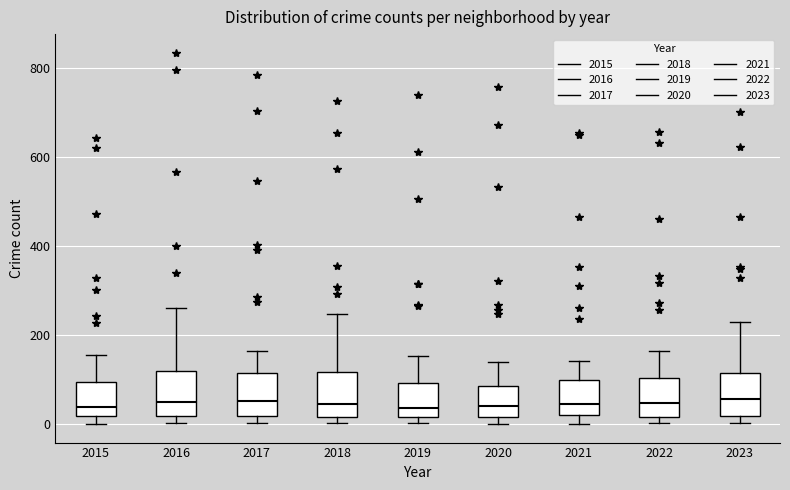

Reading left to right, transcribe this box plot: for each box, give where its median line is, the range the box spans, and where its two whiskers end, as read against the y-axis. The values are not printed on the chart, so give them approximately, as read against the axis.

2015: median 40, box 20 to 100, whiskers 0 to 160
2016: median 60, box 20 to 120, whiskers 0 to 260
2017: median 60, box 20 to 120, whiskers 0 to 160
2018: median 40, box 20 to 120, whiskers 0 to 240
2019: median 40, box 20 to 100, whiskers 0 to 160
2020: median 40, box 20 to 80, whiskers 0 to 140
2021: median 40, box 20 to 100, whiskers 0 to 140
2022: median 40, box 20 to 100, whiskers 0 to 160
2023: median 60, box 20 to 120, whiskers 0 to 240